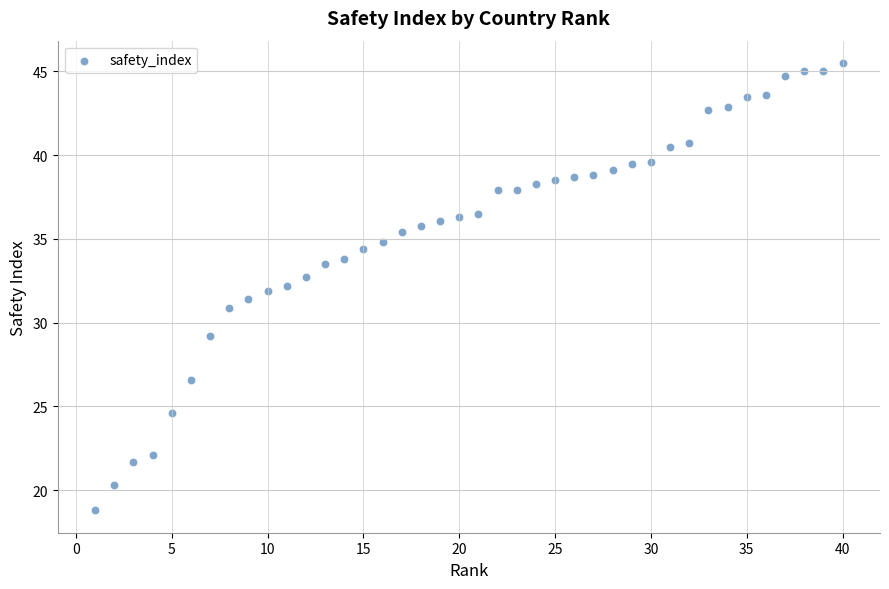

What is the range of Y values (max minus min)?

26.7